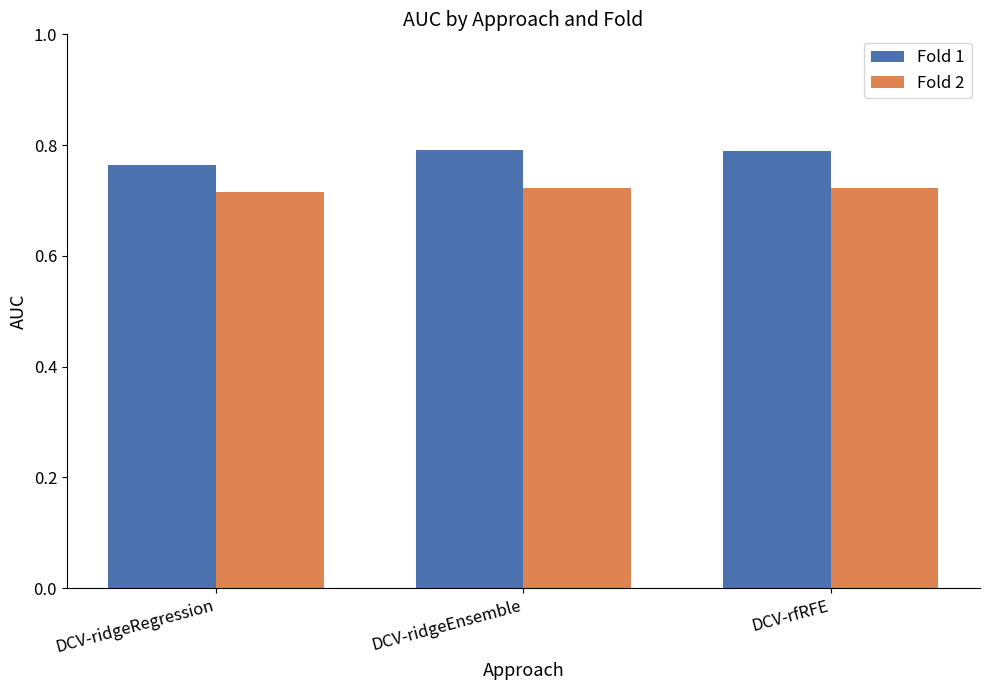

The Fold 1 series shows 0.8 at DCV-ridgeRegression. True or false?

True